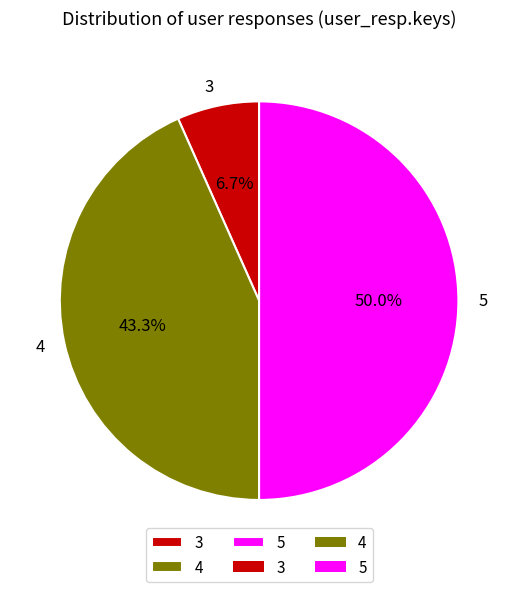

What is the largest slice in the pie chart?

5